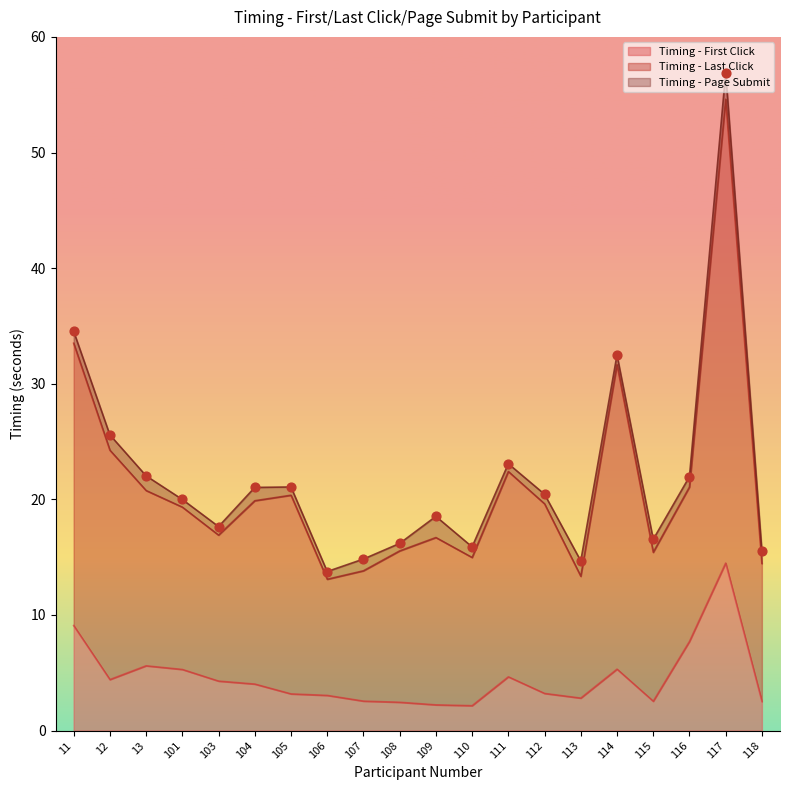

At which category is the sum across all series the highest?

117